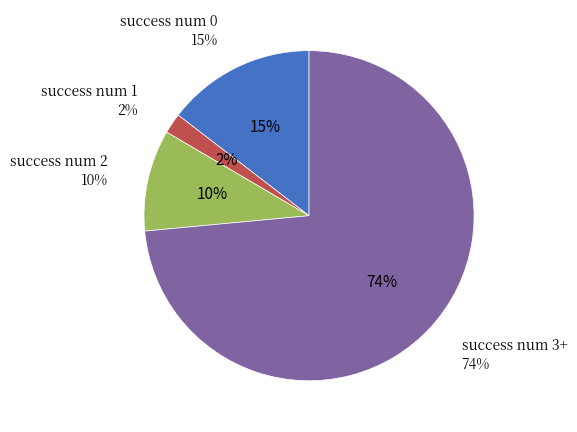

The 2 slice represents 19% of the pie. True or false?

False